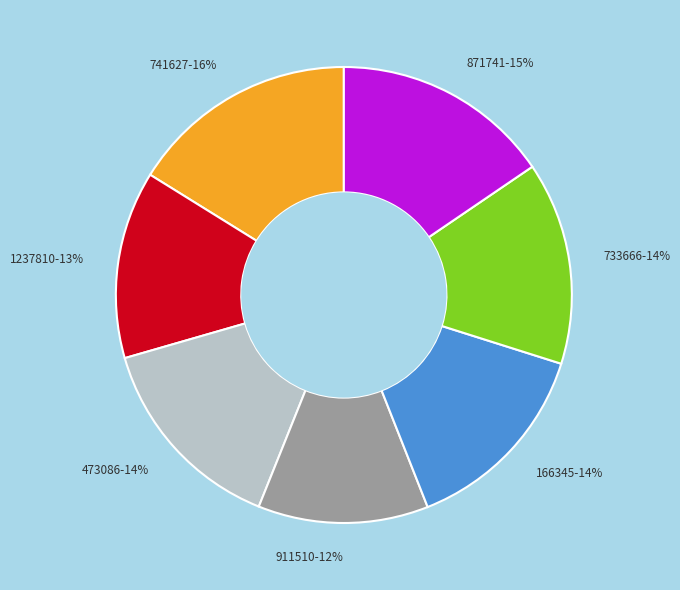

Which has a higher value, 473086 or 911510?

473086